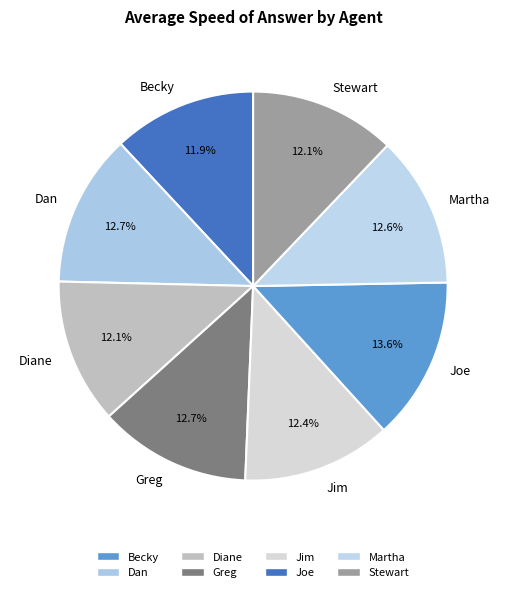

To the nearest percent, what percentage of the pie is Greg?

13%